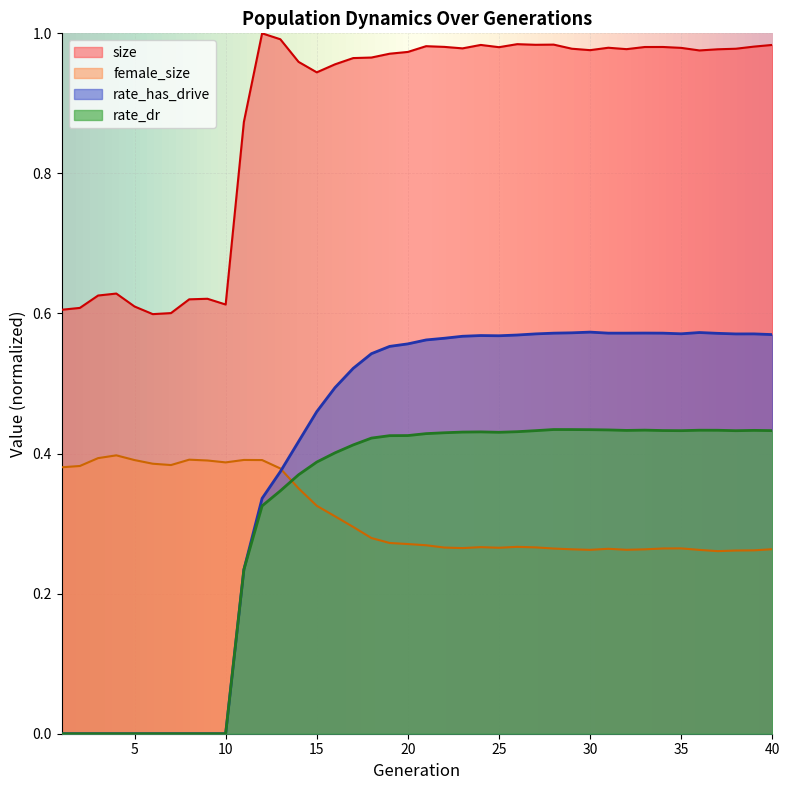

List the labels in order of size value, smallest first.

6, 7, 1, 2, 5, 10, 8, 9, 3, 4, 11, 15, 16, 14, 17, 18, 19, 20, 36, 30, 37, 32, 38, 29, 23, 35, 31, 25, 33, 34, 22, 39, 21, 24, 40, 27, 28, 26, 13, 12